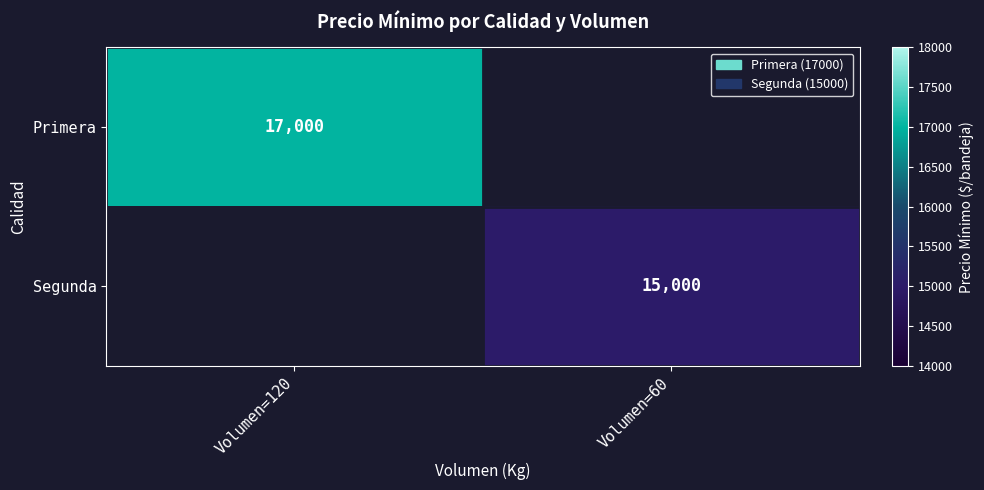

The value of Primera at Volumen=120 is 17000. True or false?

True